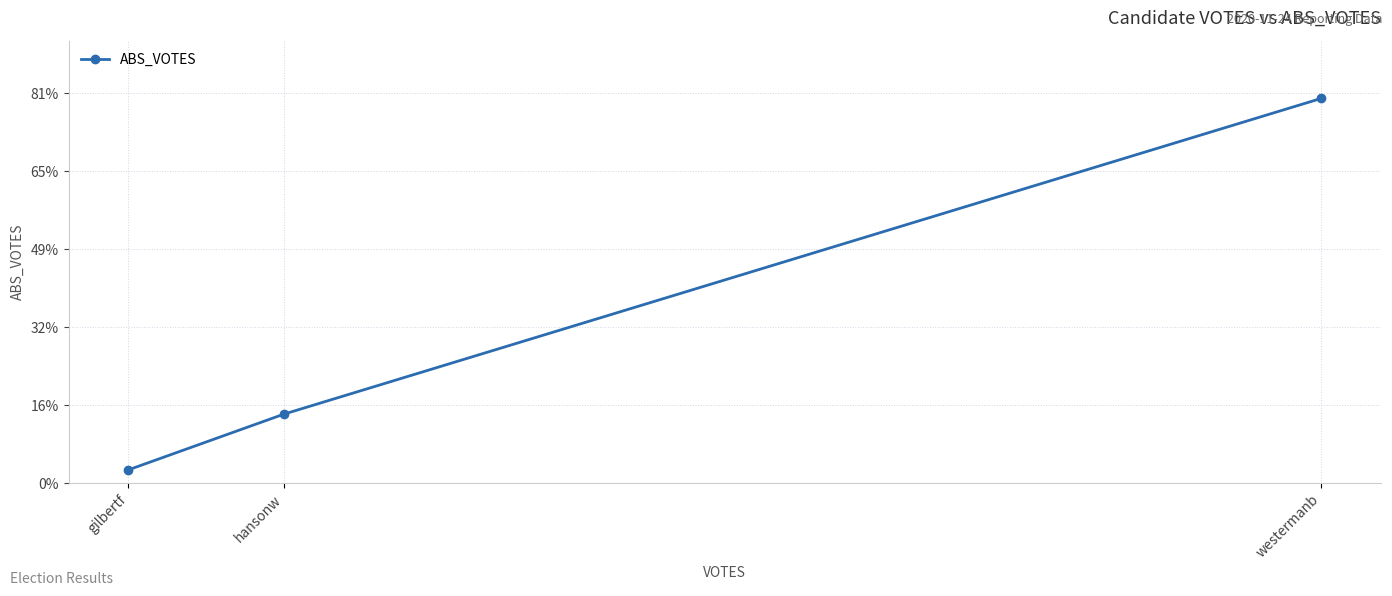

Where does the data first go above 884?

westermanb